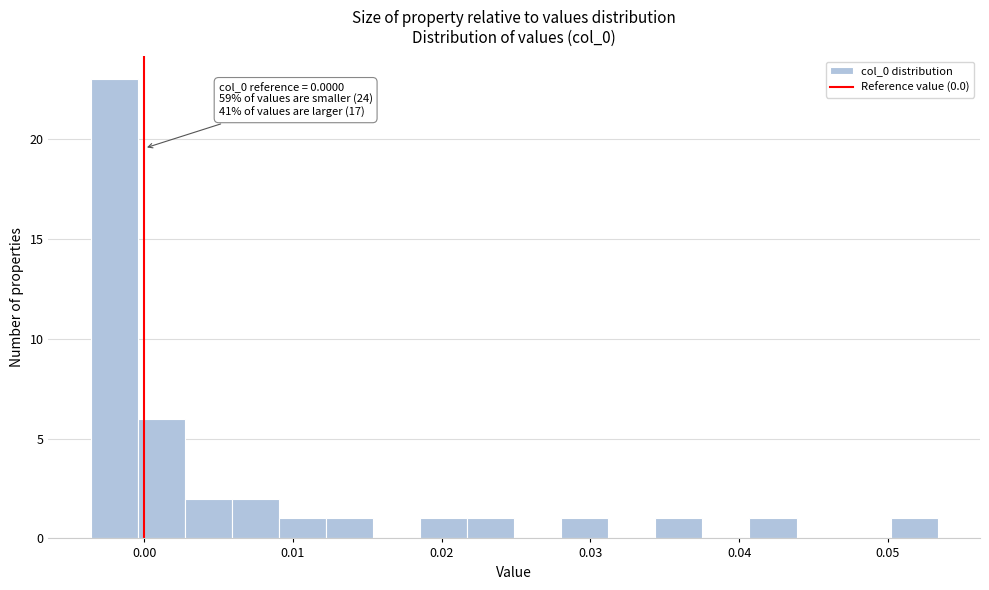

Around what value on the x-axis is the tallest bar? Give the approximate position of its centre, as read against the axis.

-0.002